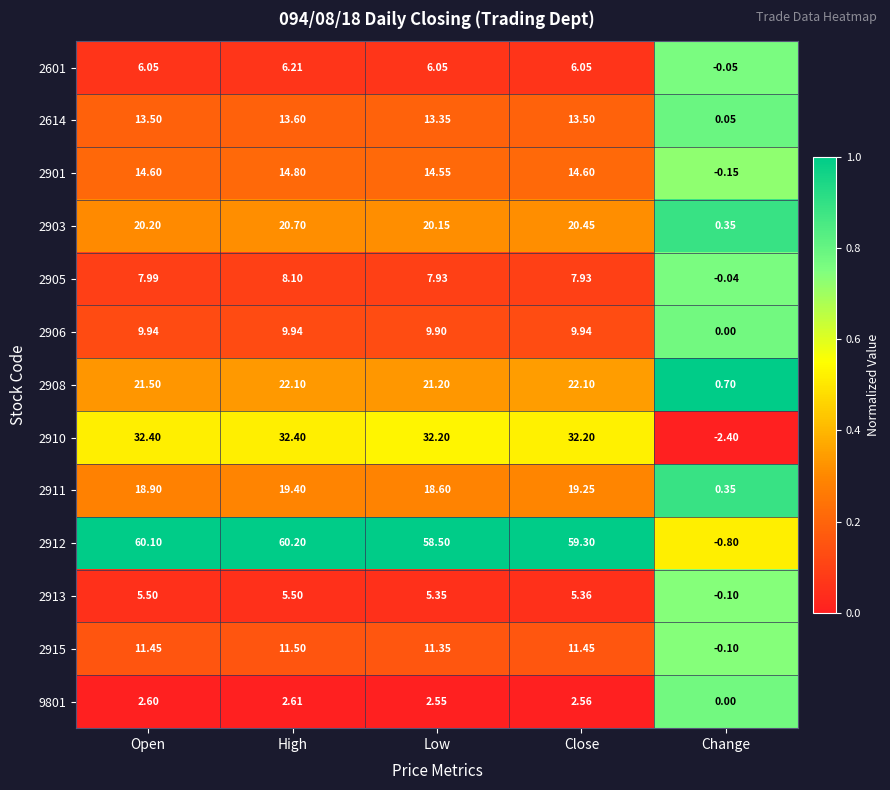

At which category does the chart reach its minimum across all series?

Change